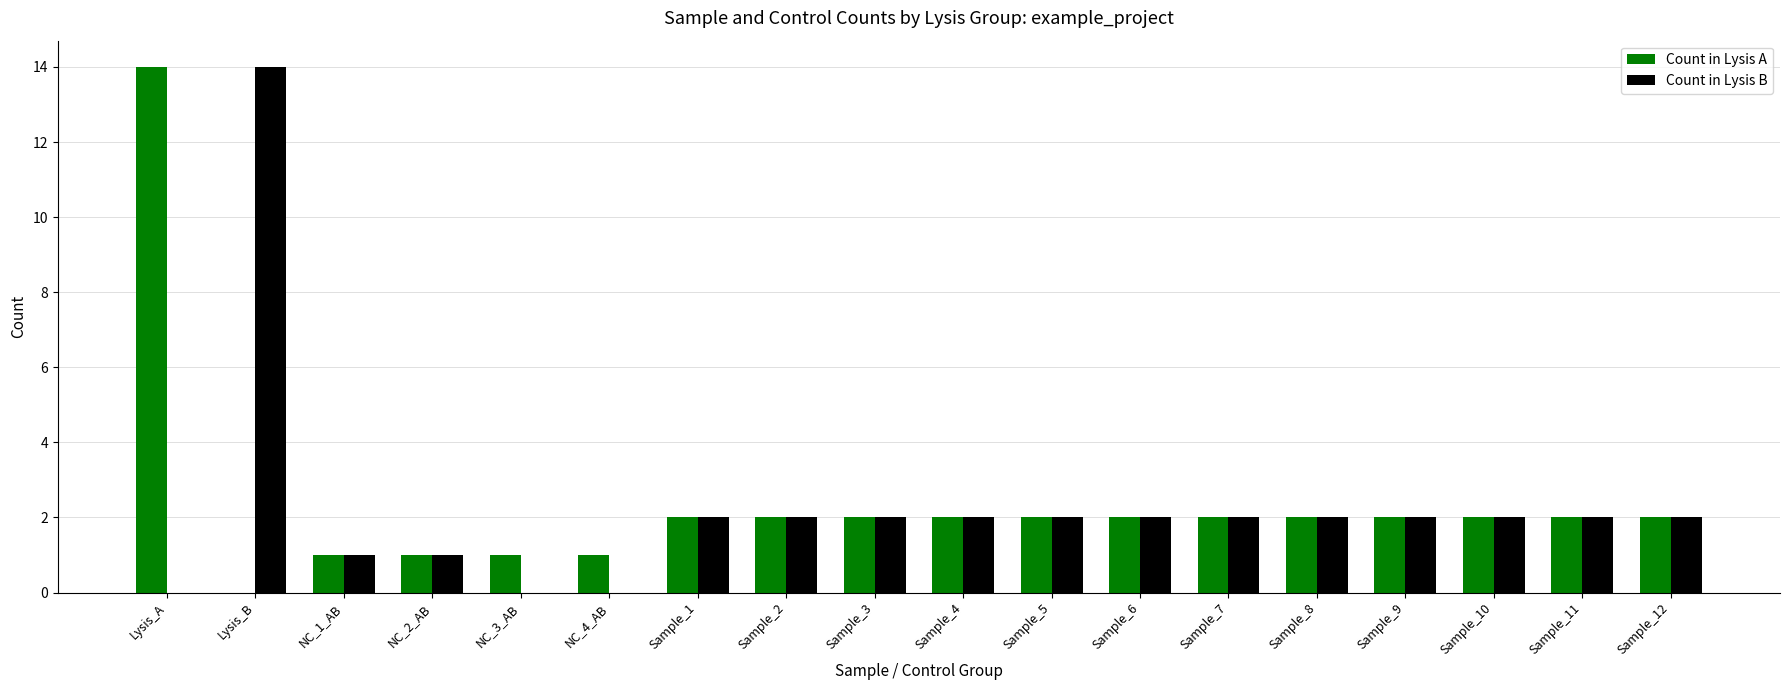

Is the value of Count in Lysis B at NC_1_AB greater than the value of Count in Lysis A at Lysis_A?

No